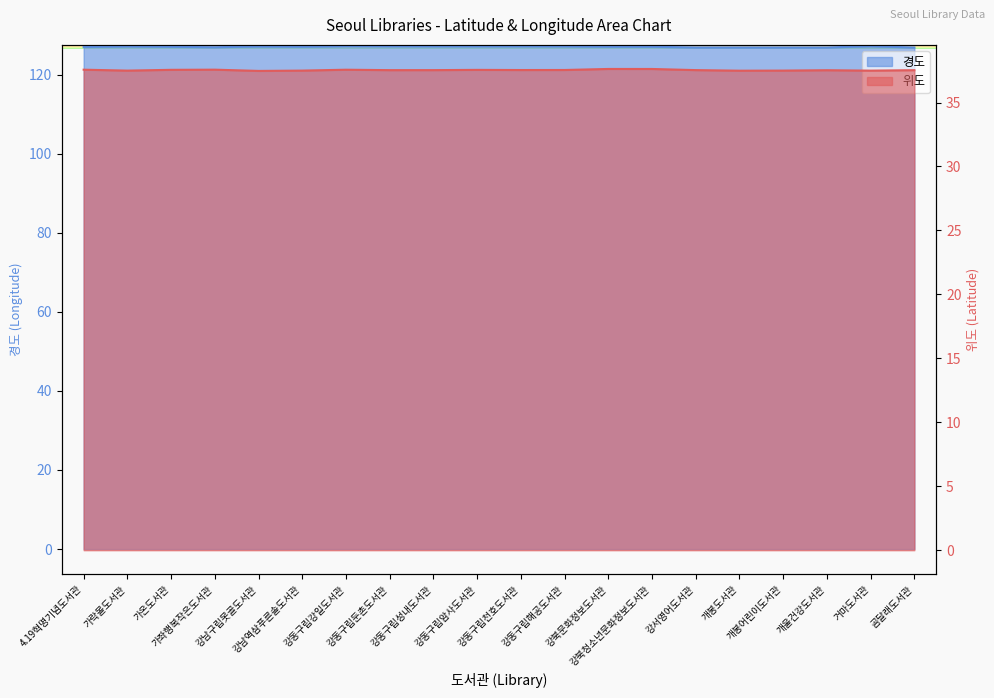

Reading left to right, what are all the values shown in this chart?

위도: 37.6	37.5	37.6	37.6	37.5	37.5	37.6	37.5	37.5	37.6	37.5	37.5	37.6	37.6	37.5	37.5	37.5	37.5	37.5	37.5
경도: 127.0	127.1	127.0	126.9	127.1	127.0	127.2	127.1	127.1	127.1	127.1	127.1	127.0	127.0	126.9	126.9	126.9	126.9	127.1	126.8